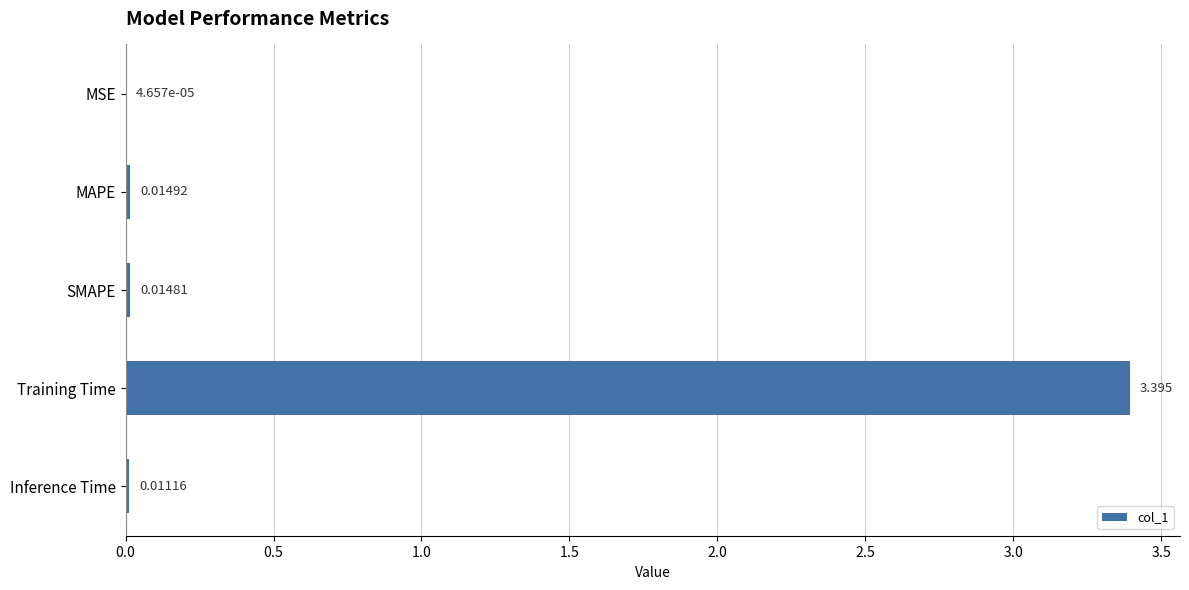

Where is the data nearest to the value 1?

MAPE